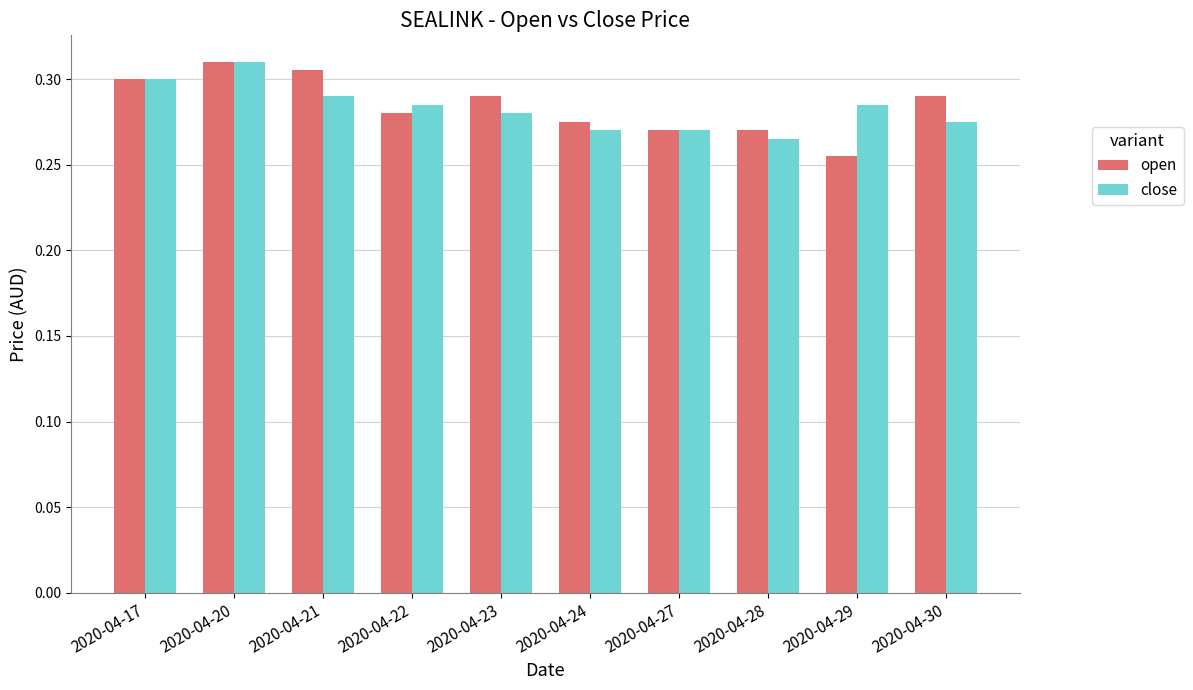

Count the close values in the range 0 to 1.

10